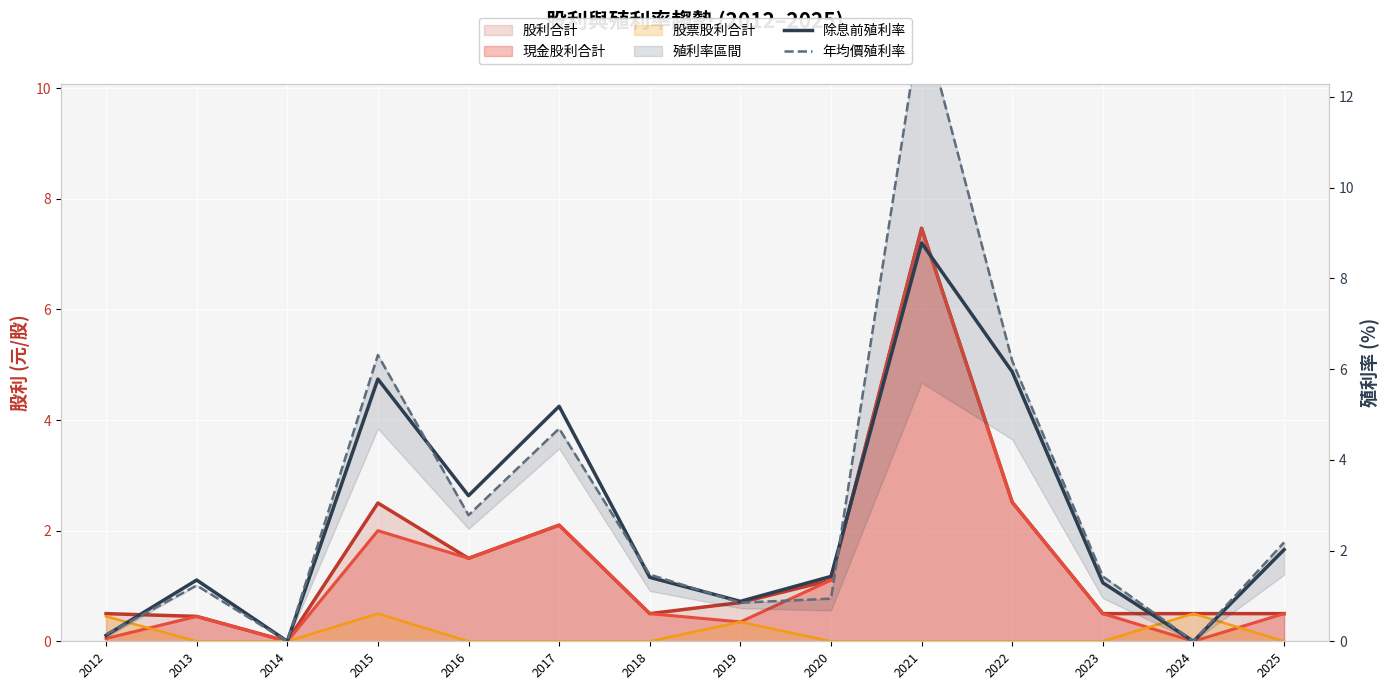

Reading left to right, extract all data points from this chart.

除息前殖利率: 2012=0.1	2013=1.4	2014=0.0	2015=5.8	2016=3.2	2017=5.2	2018=1.4	2019=0.9	2020=1.4	2021=8.8	2022=5.9	2023=1.3	2024=0.0	2025=2.0
年均價殖利率: 2012=0.1	2013=1.2	2014=0.0	2015=6.3	2016=2.8	2017=4.7	2018=1.5	2019=0.8	2020=0.9	2021=13.8	2022=6.2	2023=1.4	2024=0.0	2025=2.2